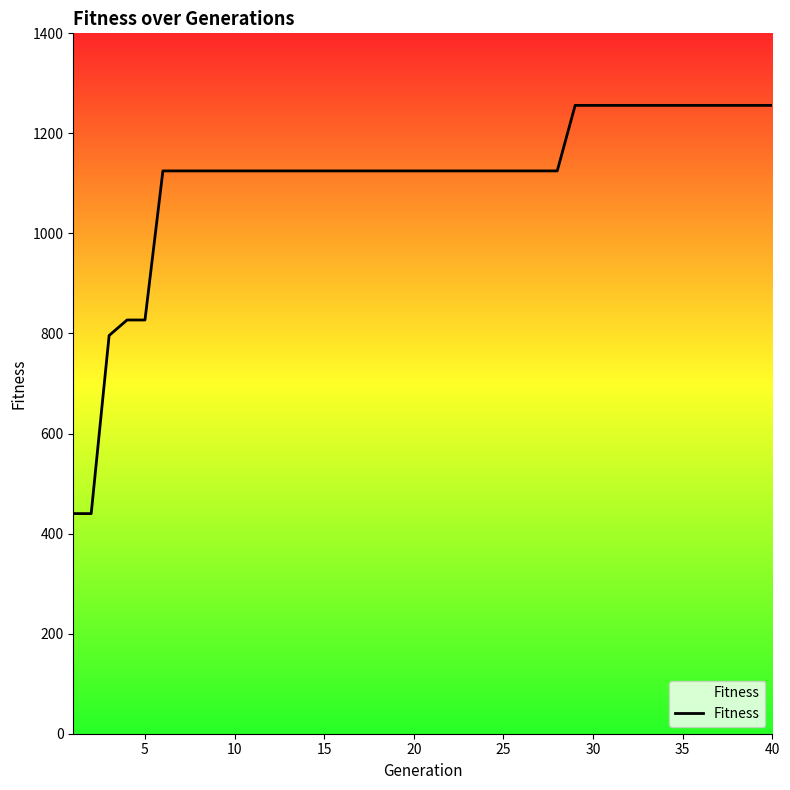

Count the values in the range 1125 to 1256.

35